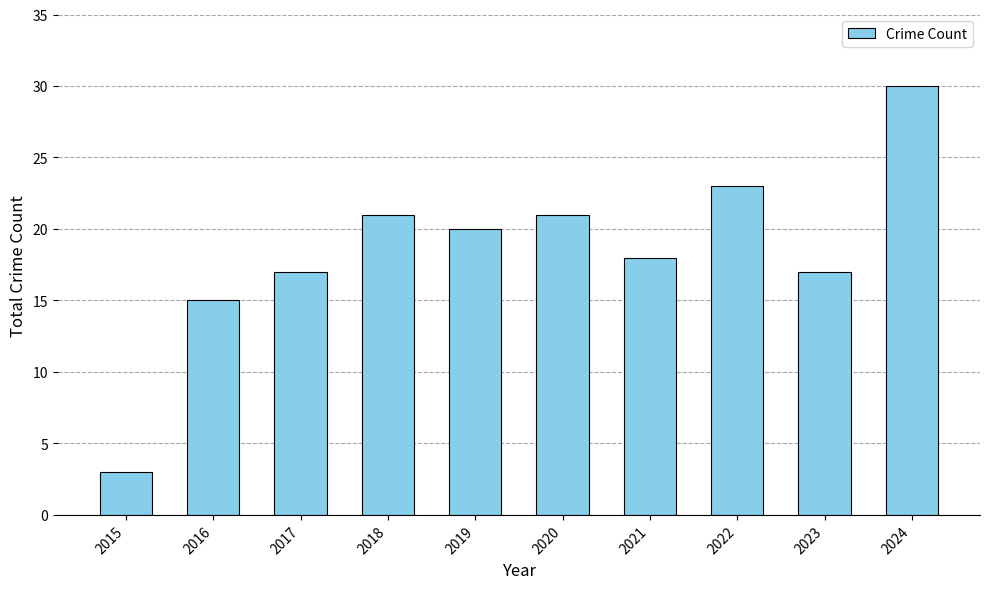

Which has a higher value, 2017 or 2024?

2024